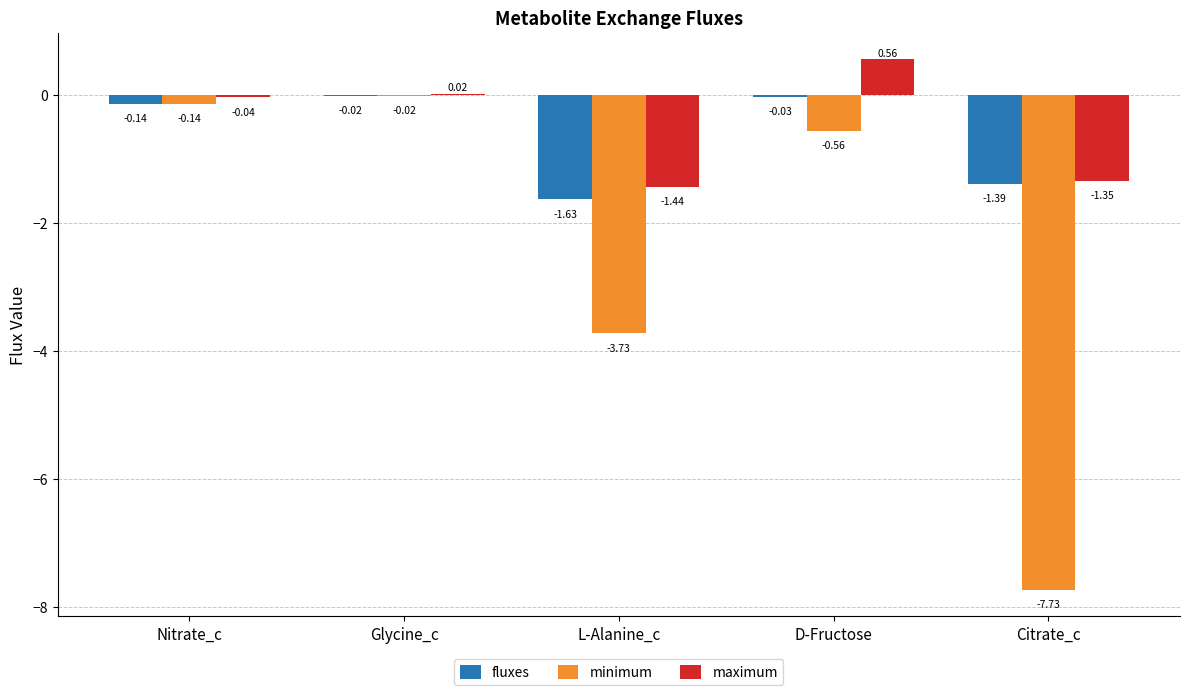

Where does the maximum series first go above 0?

Glycine_c